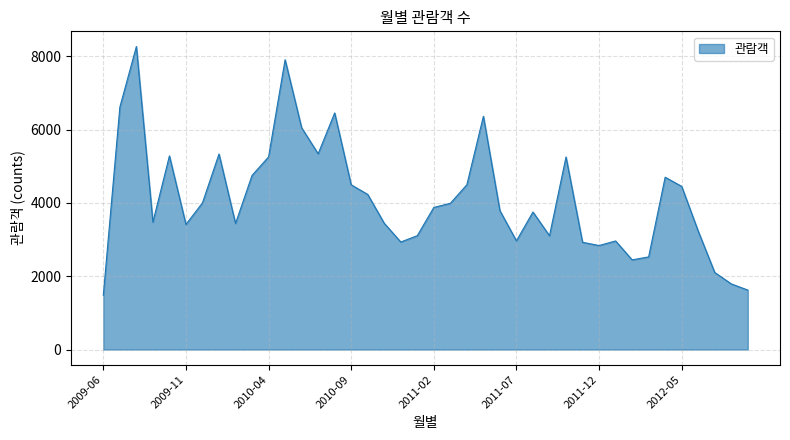

Where does the data first go above 3875?

2009-07